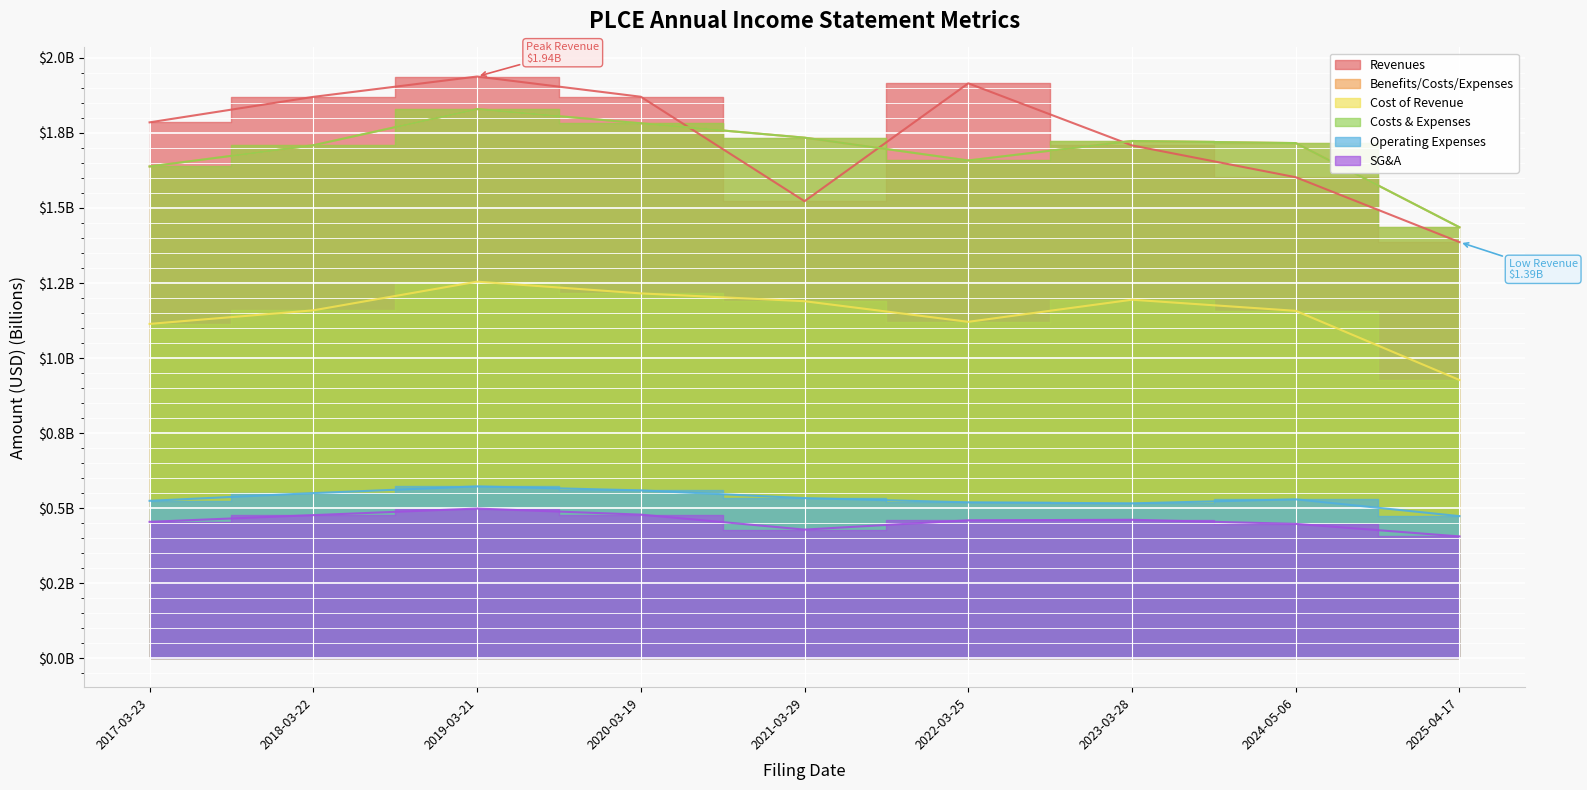

At which category does Benefits/Costs/Expenses reach its first local peak?

2019-03-21